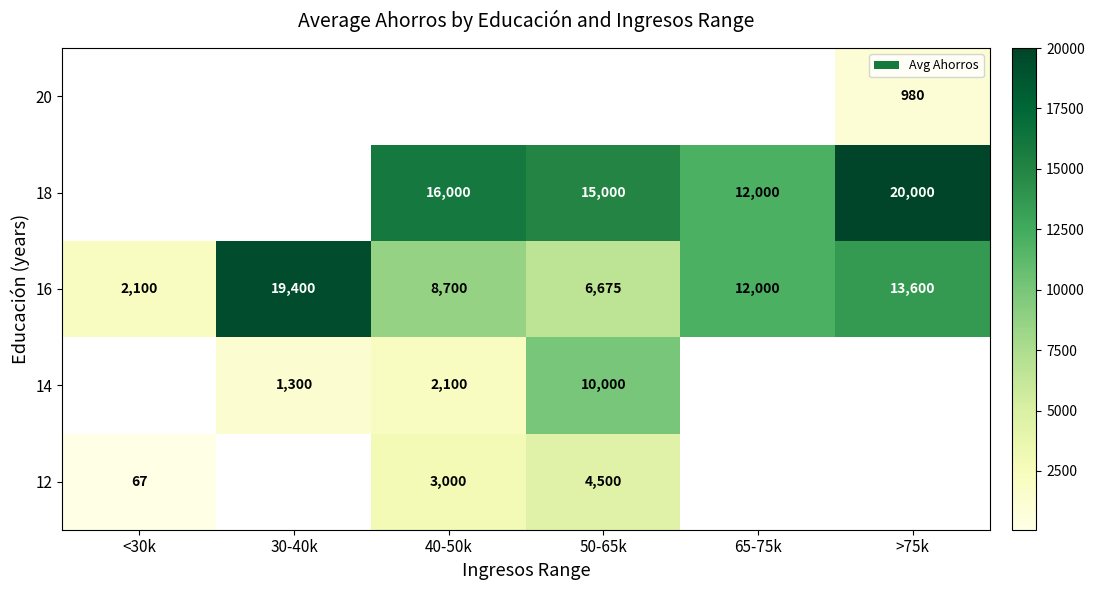

What is the difference between the 16 values at >75k and 65-75k?

1600.0